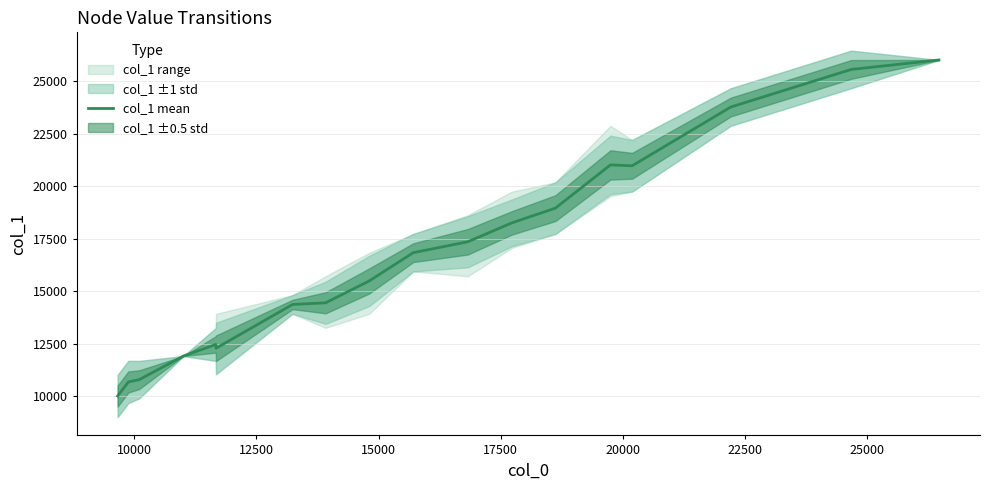

What is the lowest value of the col_1 mean series?

10000.5